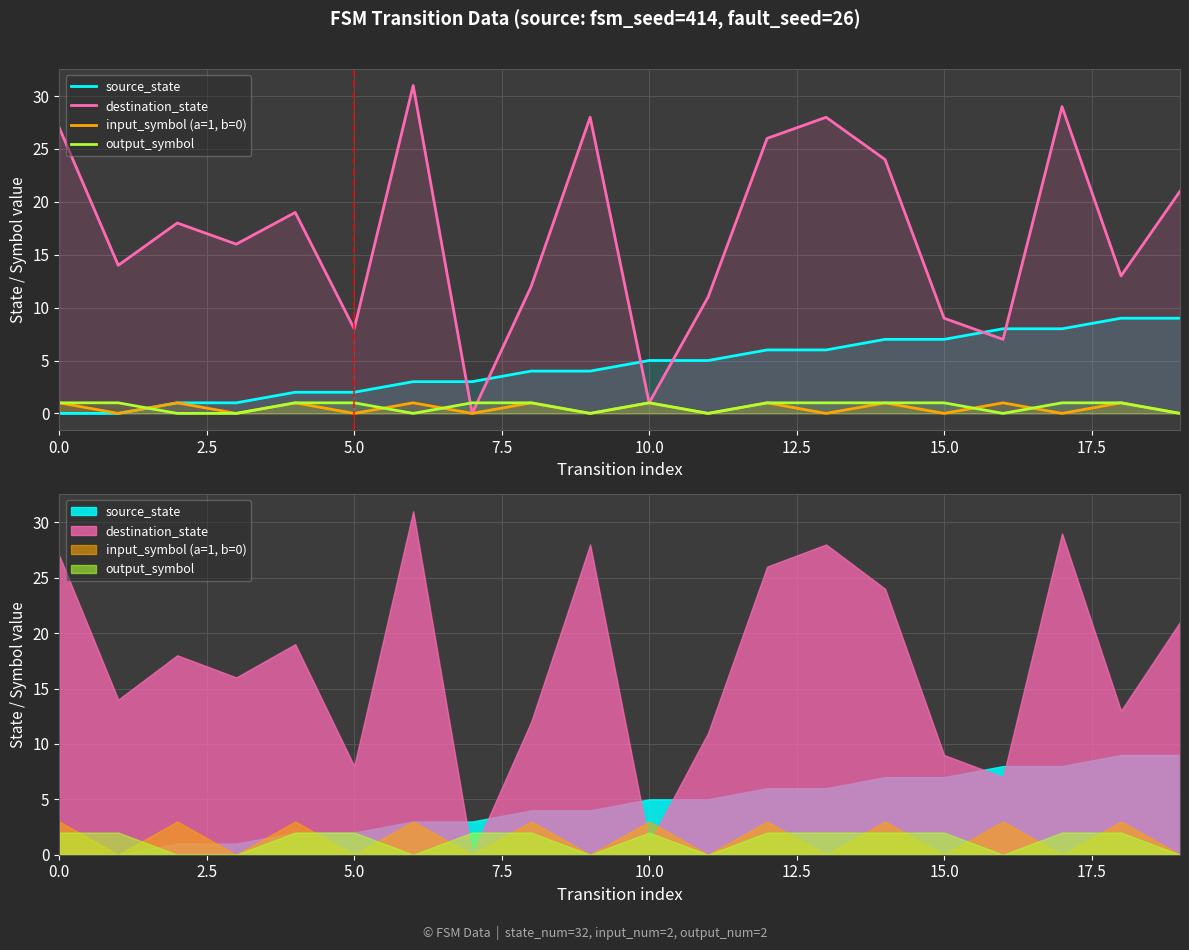

Which series has the largest range (max minus min)?

destination_state